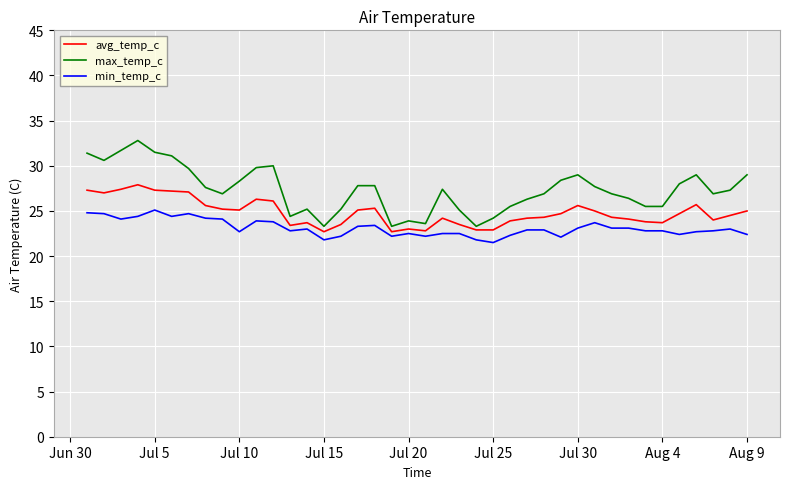

What is the minimum value shown in the chart?

21.5